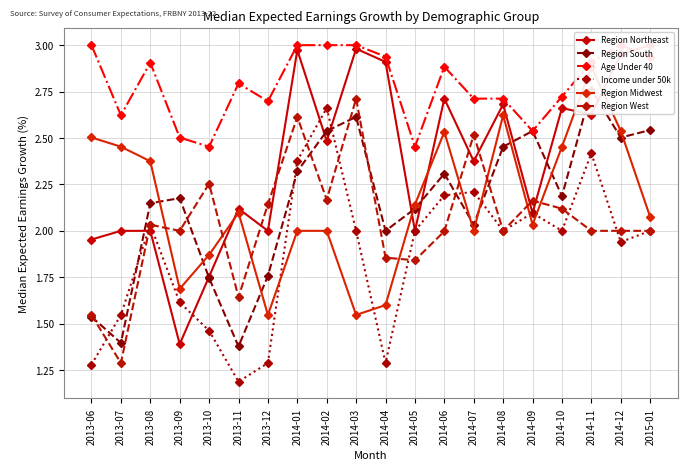

The Region Midwest series shows 0.5 at 2014-04. True or false?

False